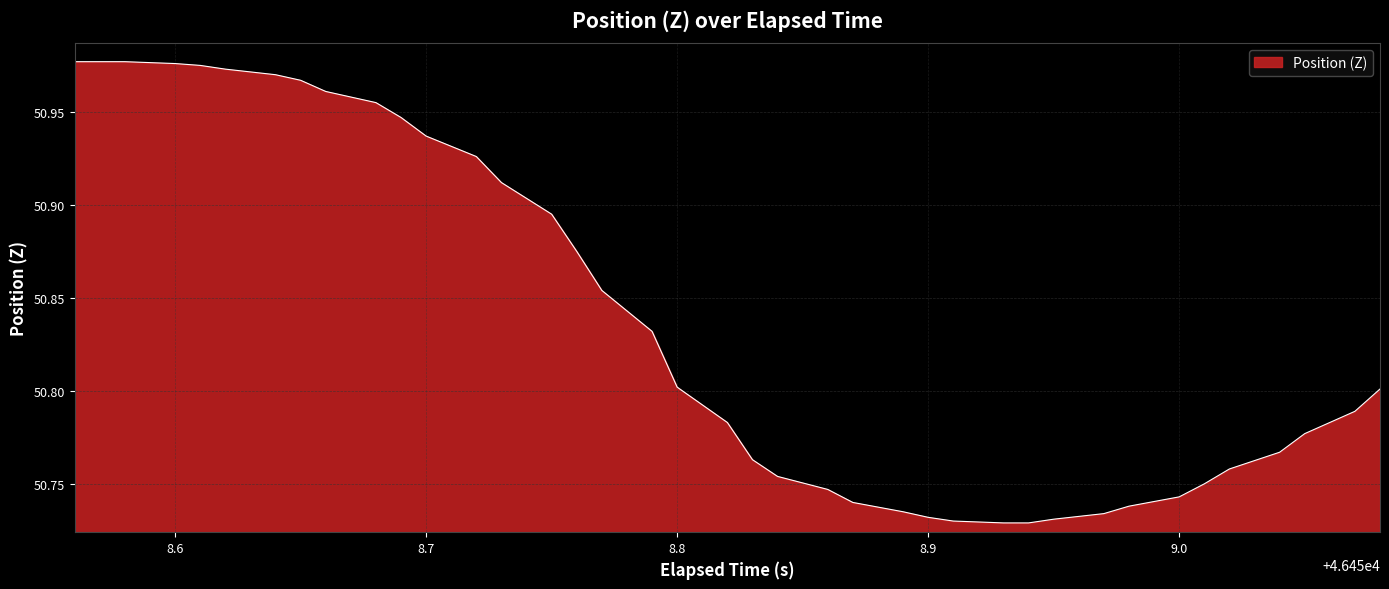

Reading left to right, extract all data points from this chart.

51.0	51.0	51.0	51.0	51.0	51.0	51.0	51.0	51.0	51.0	50.9	50.9	50.9	50.9	50.9	50.9	50.9	50.8	50.8	50.8	50.8	50.8	50.7	50.7	50.7	50.7	50.7	50.7	50.7	50.7	50.7	50.7	50.7	50.8	50.8	50.8	50.8	50.8	50.8